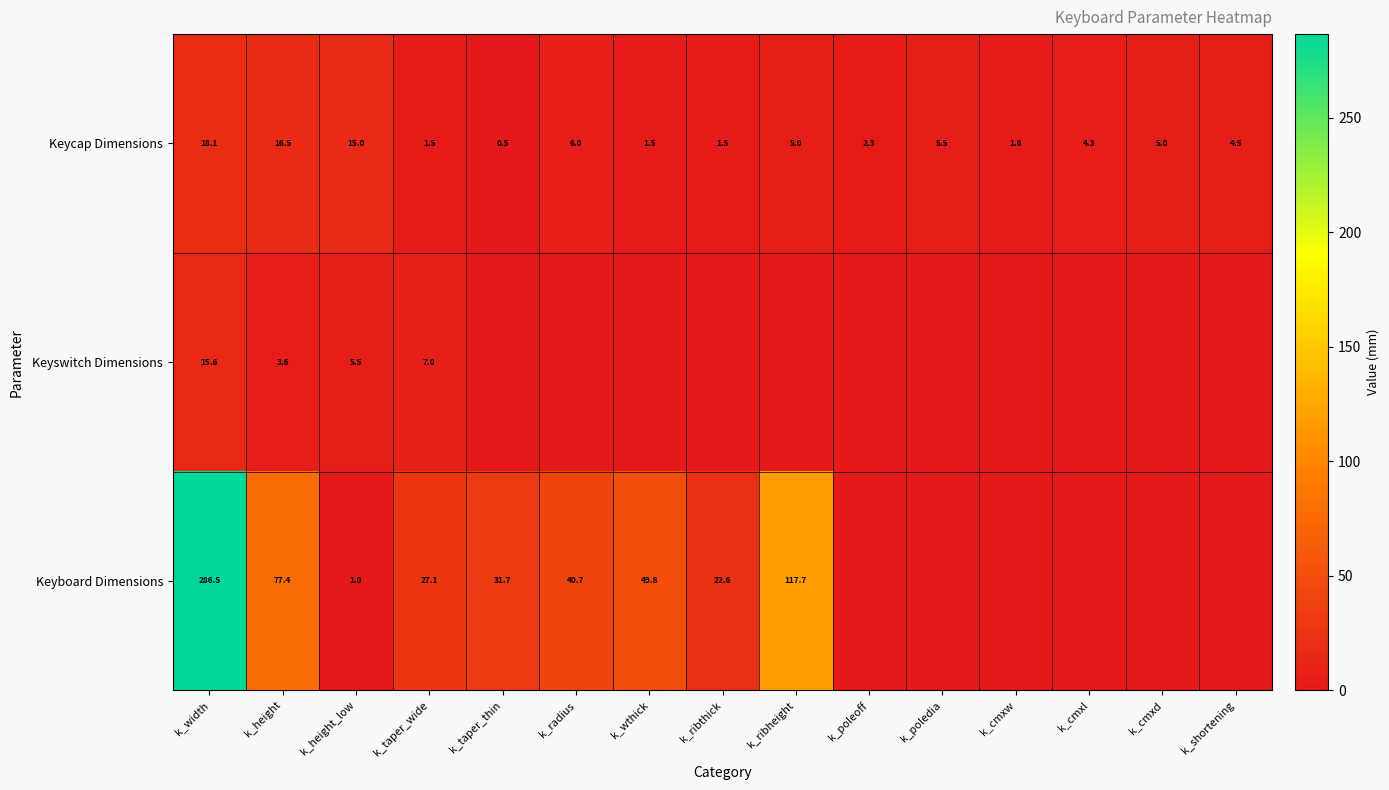

The Keycap Dimensions series shows 0.7 at k_taper_thin. True or false?

False